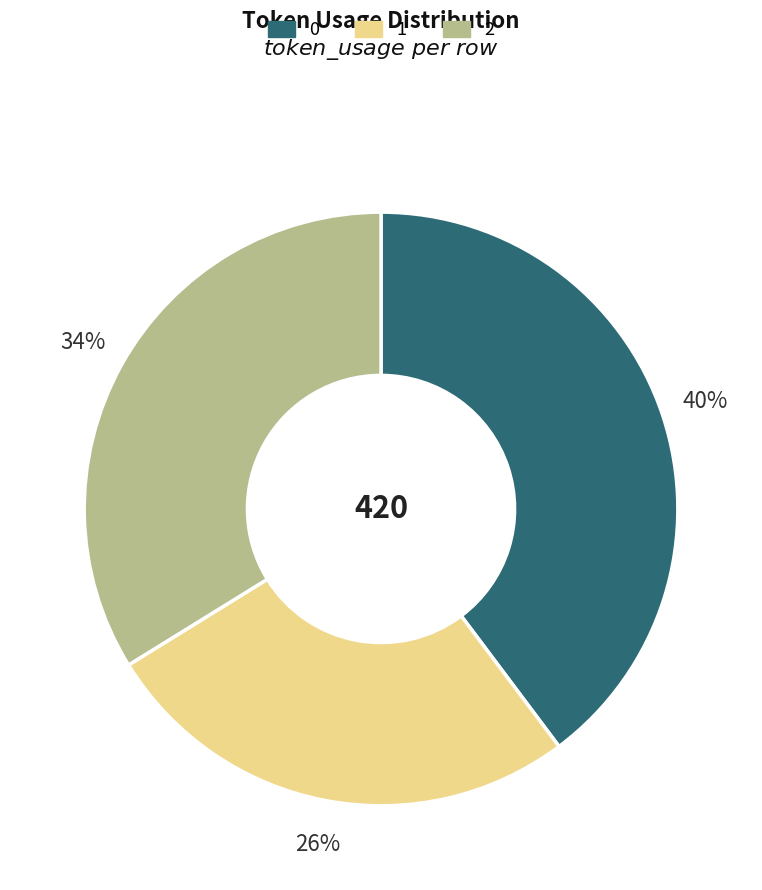

The 2 slice represents 34% of the pie. True or false?

True